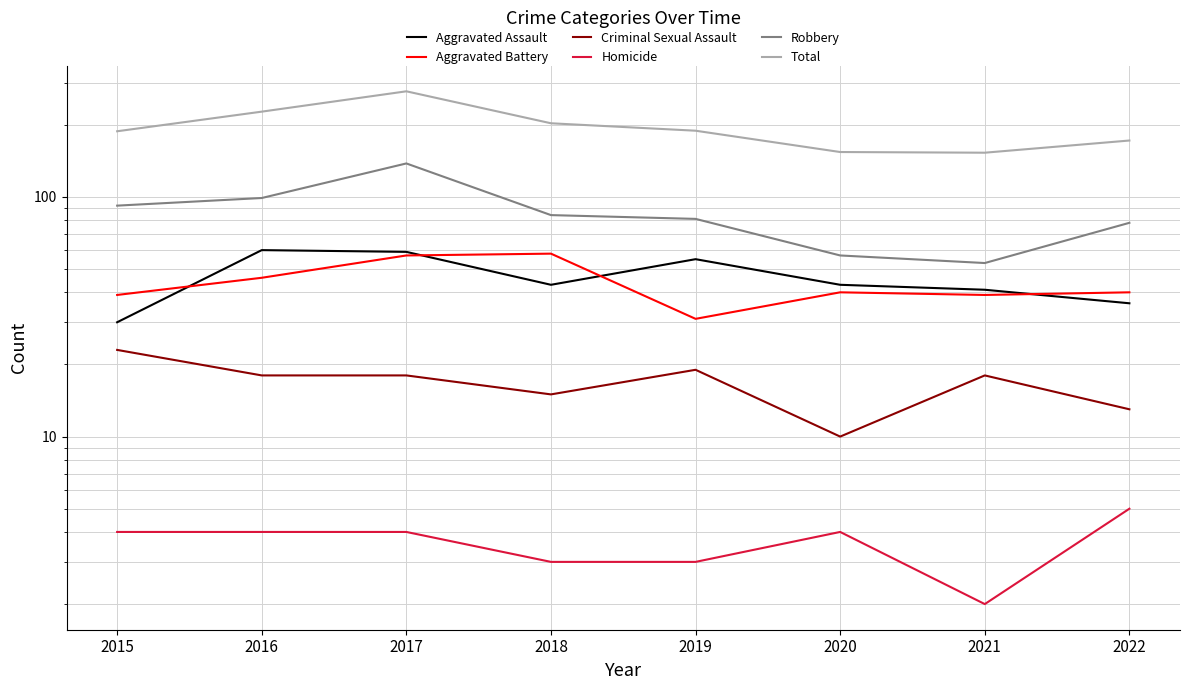

What is the difference between the highest and lowest values at 2016?

223